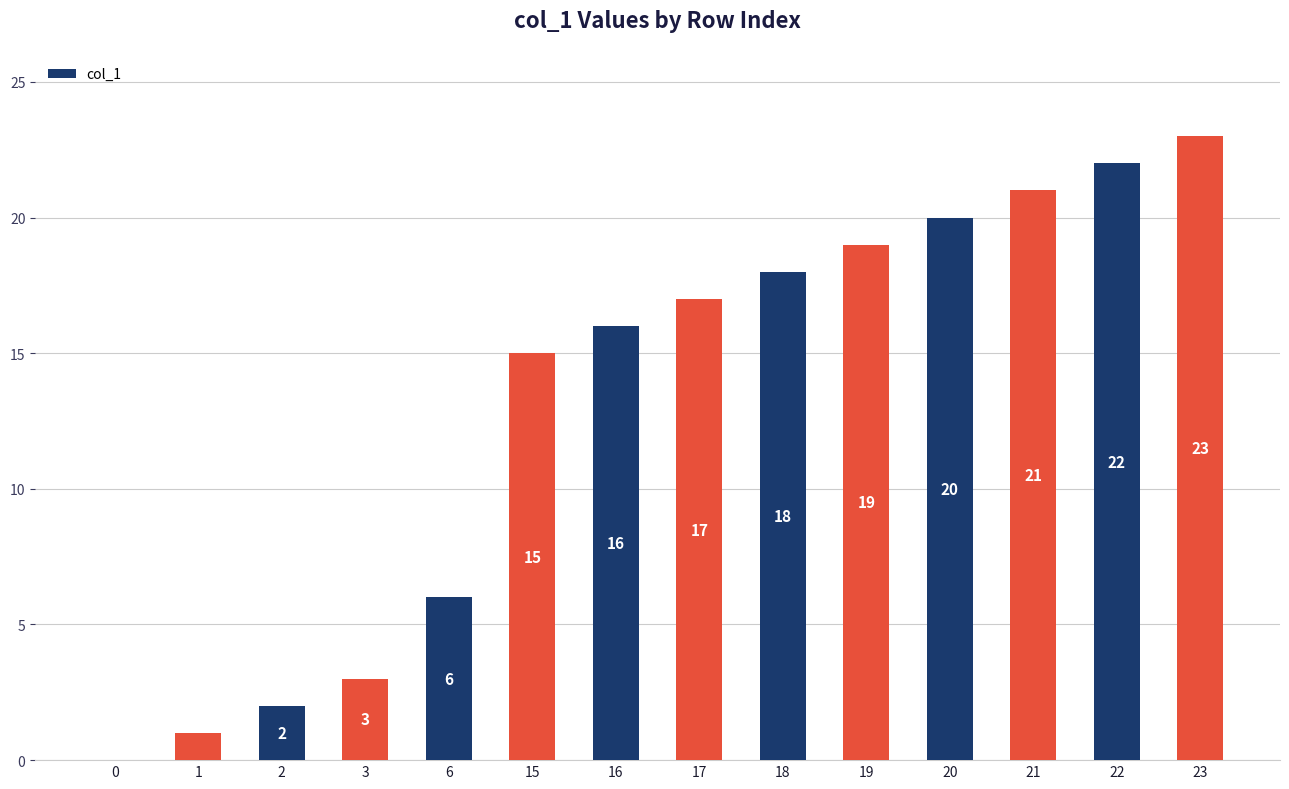

How many categories are shown in the chart?

14